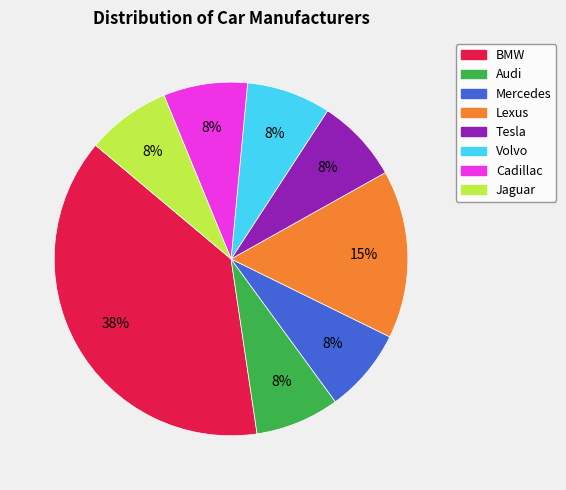

How many segments does this pie chart have?

8